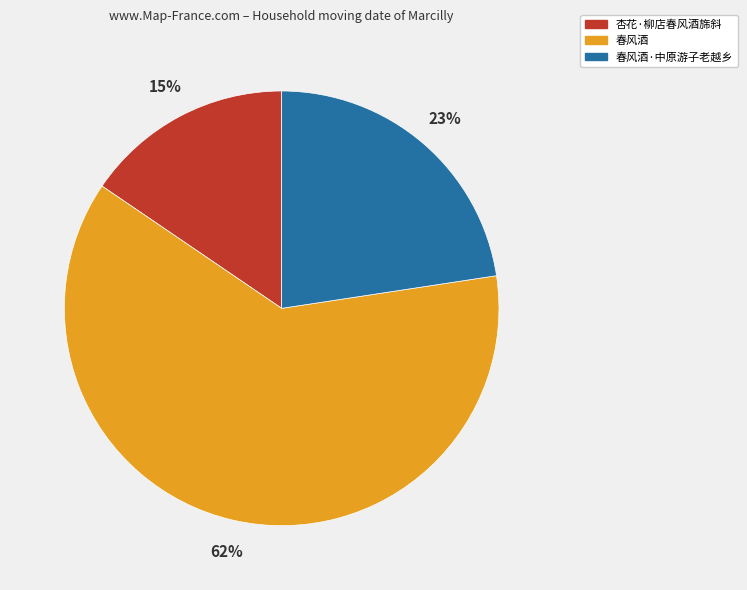

Which has a higher value, 杏花·柳店春风酒旆斜 or 春风酒·中原游子老越乡?

春风酒·中原游子老越乡